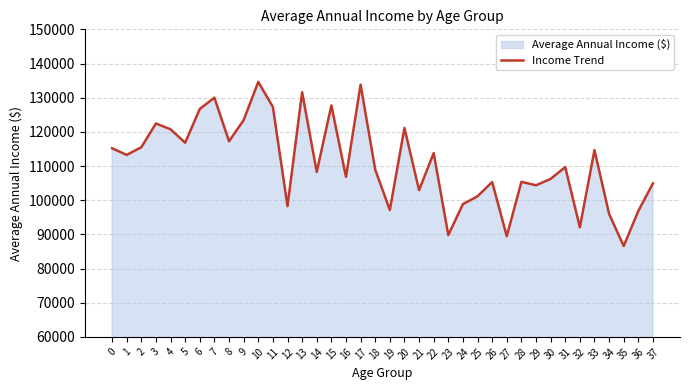

How many points are higher than both their immediate neighbors (excluding endpoints)?

12